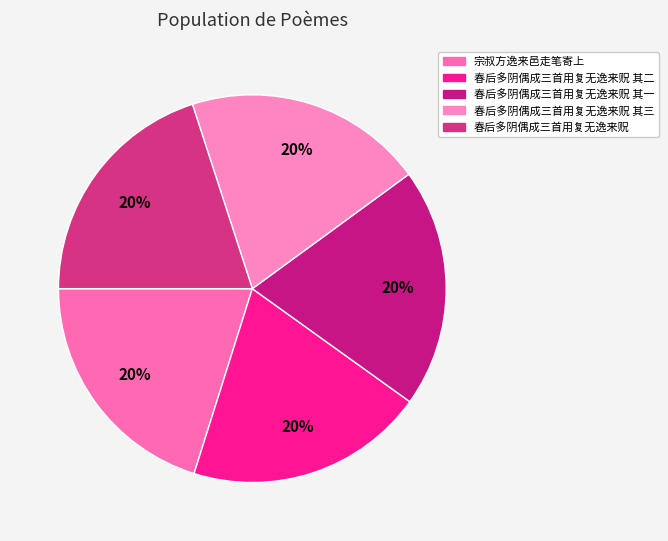

Count the number of slices in the pie.

5